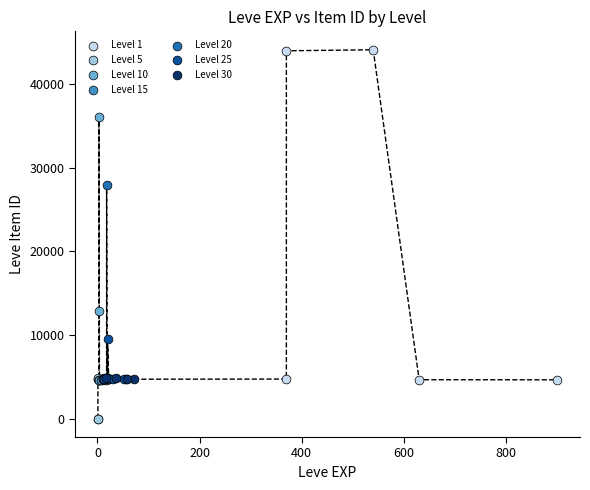

Which series reaches the maximum Y coordinate?

Level 1